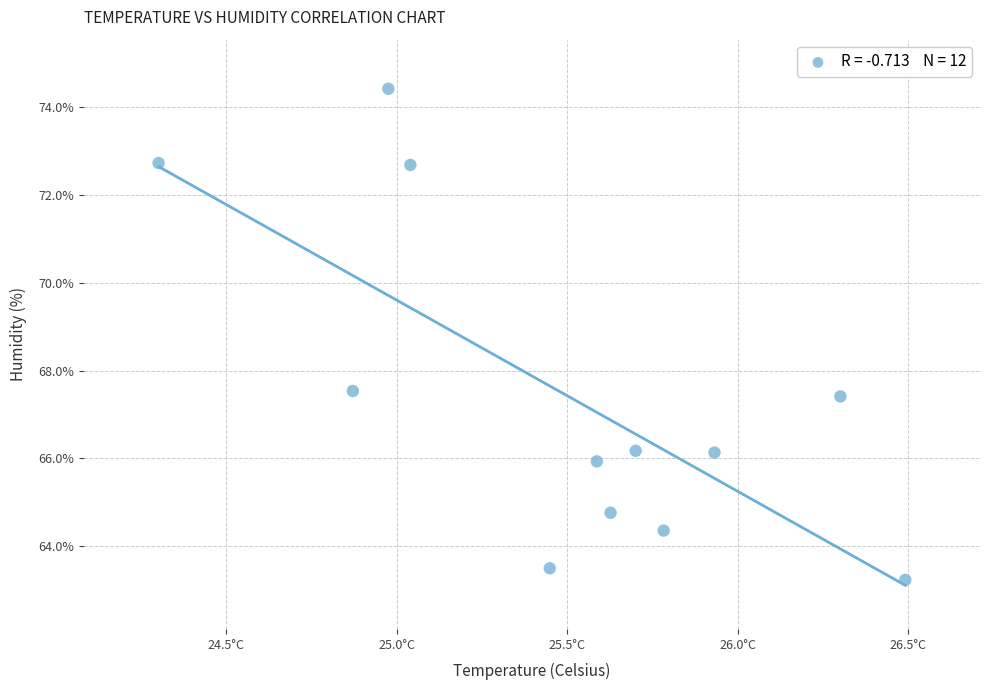

What is the range of X values (max minus min)?

2.2